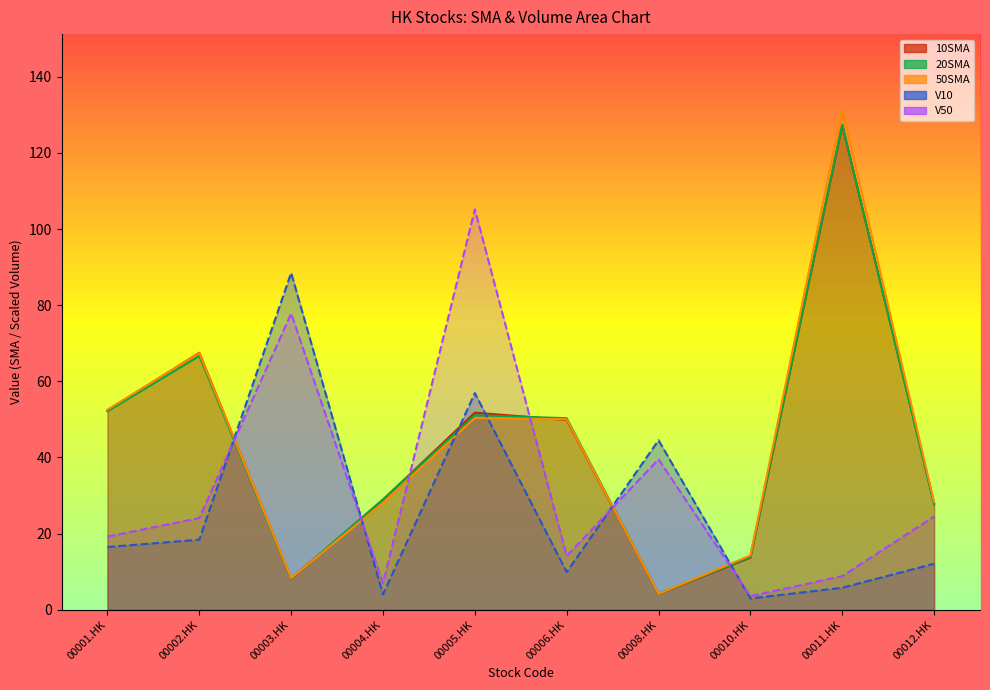

What is the difference between the maximum and minimum values in the 50SMA series?

127.3